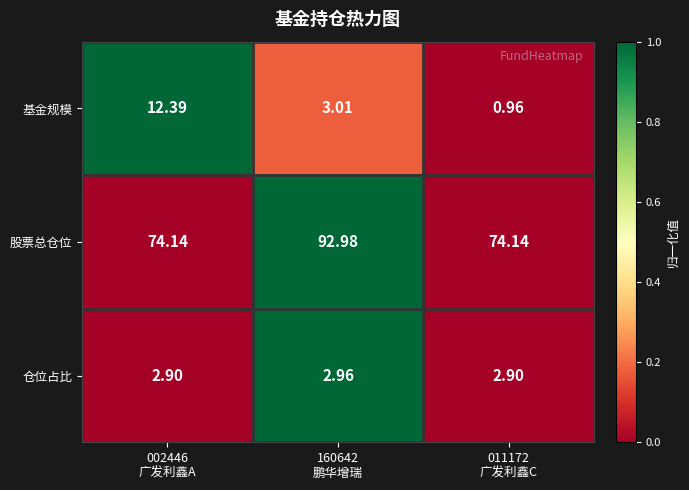

Which series has the largest total across all categories?

股票总仓位